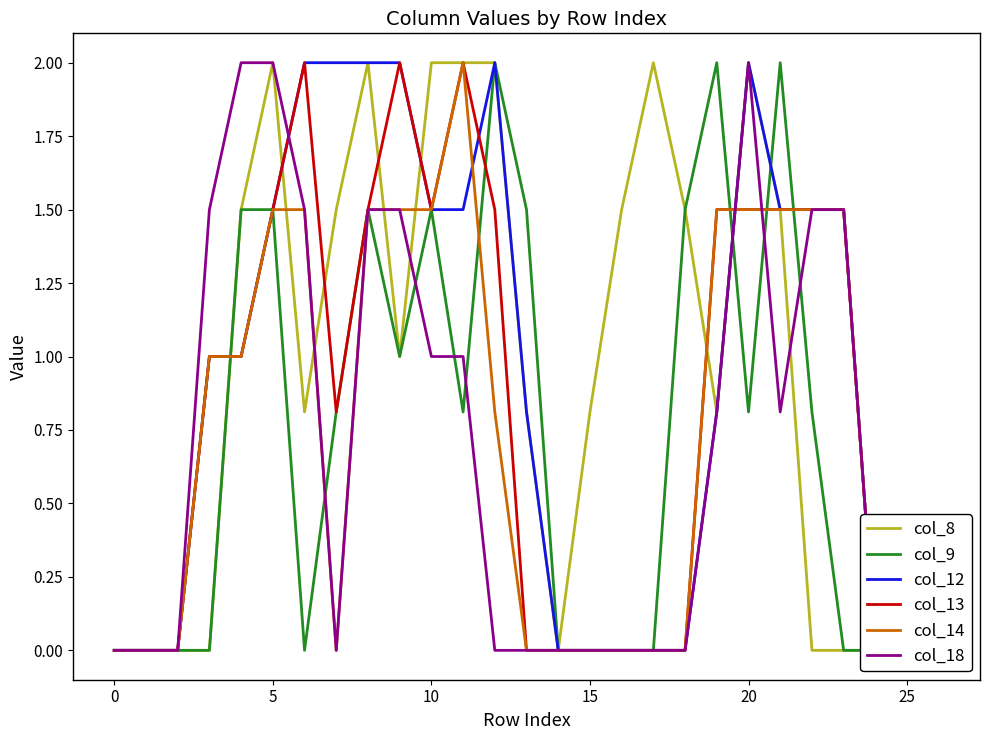

How many data points does each series have?

27